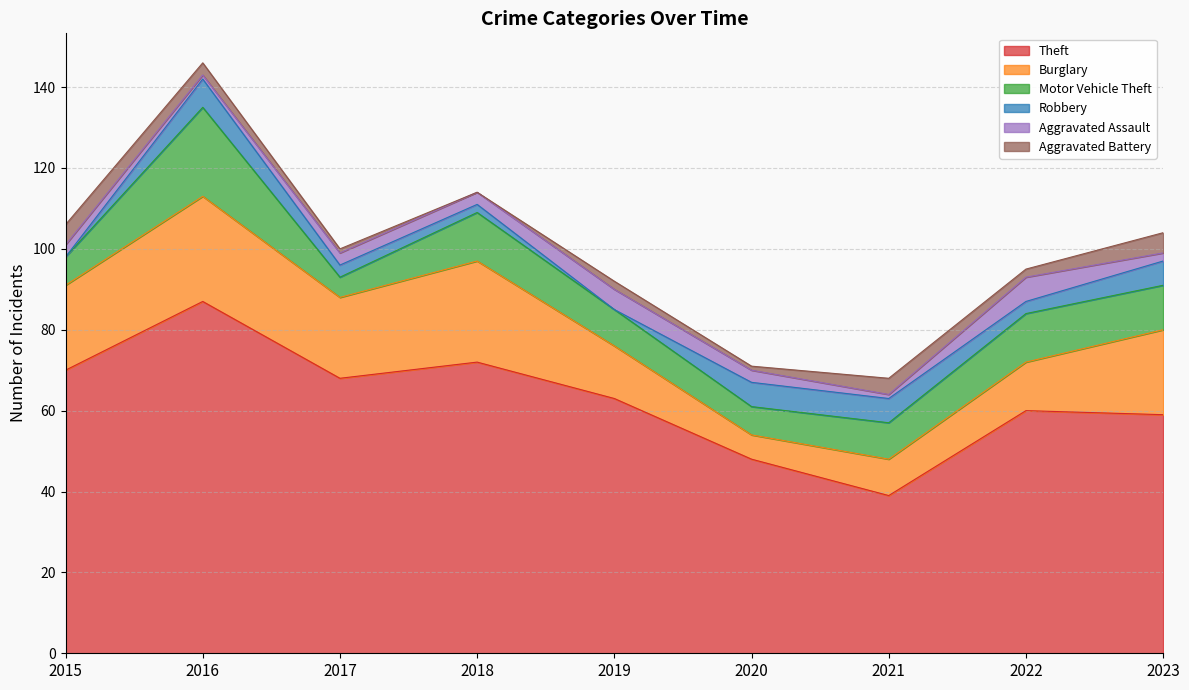

The value of Theft at 2021 is 55. True or false?

False